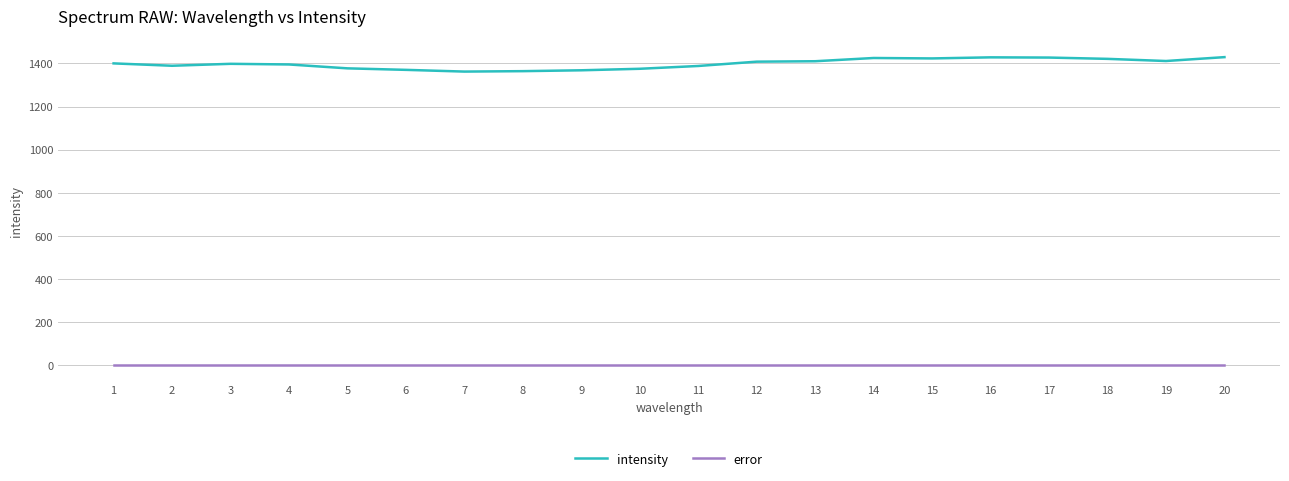

True or false: error and intensity intersect in this chart.

False